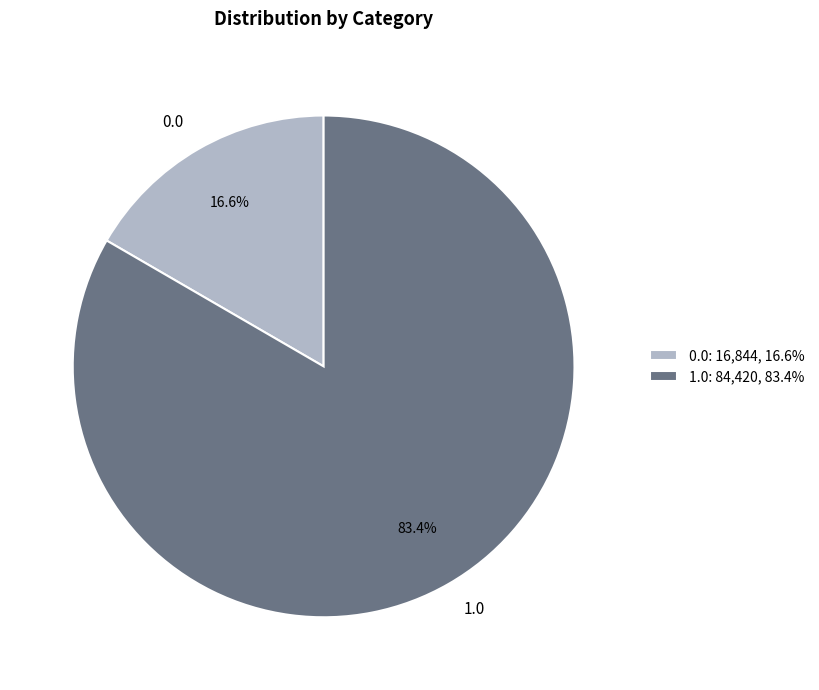

Between 1.0 and 0.0, which is larger?

1.0